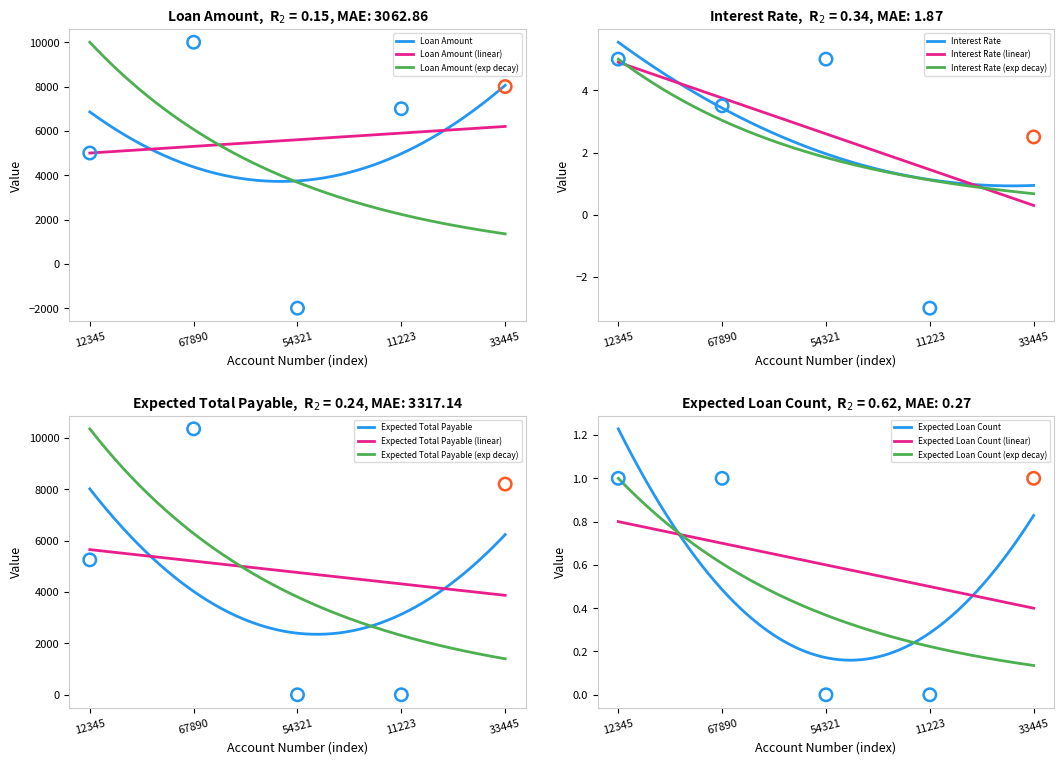

At which category is the sum across all series the highest?

67890